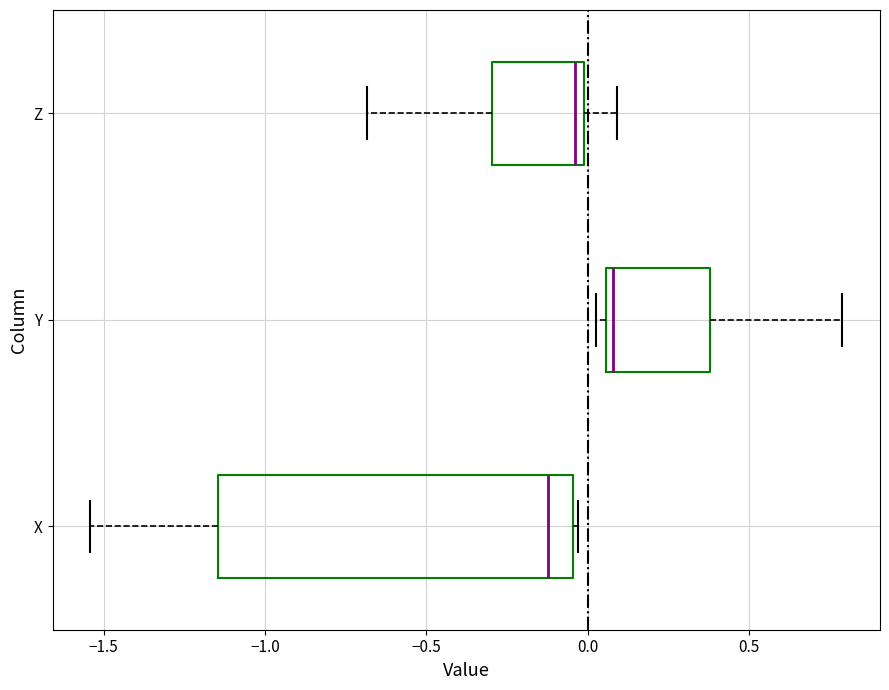

Where does the left whisker of the box for Z end on the x-axis? The values are not printed on the chart, so give them approximately, as read against the axis.

-0.70